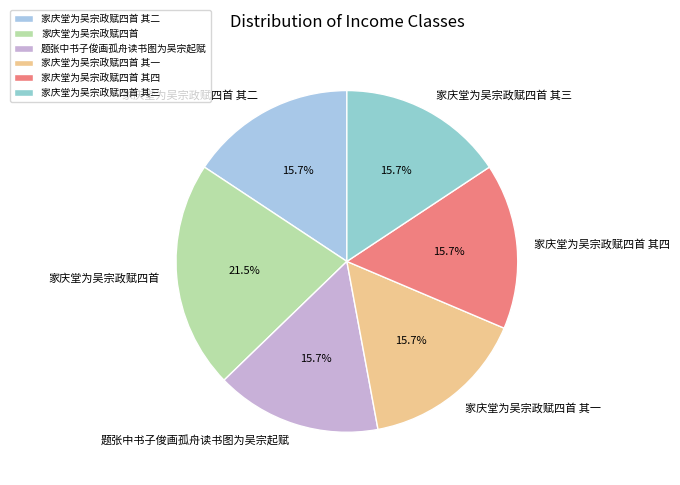

Which category has the biggest portion of the pie?

家庆堂为吴宗政赋四首